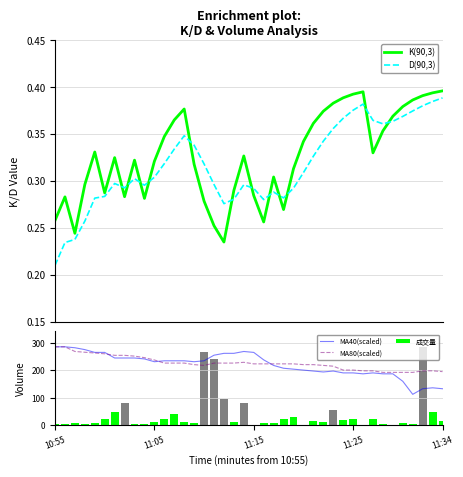

What is the difference between the K(90,3) values at 31 and 14?

0.1